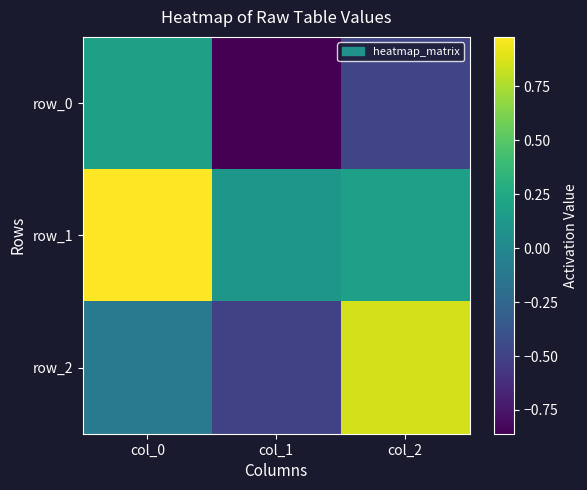

Reading left to right, extract all data points from this chart.

row_0: 0.2	-0.9	-0.5
row_1: 1.0	0.1	0.2
row_2: -0.1	-0.5	0.9